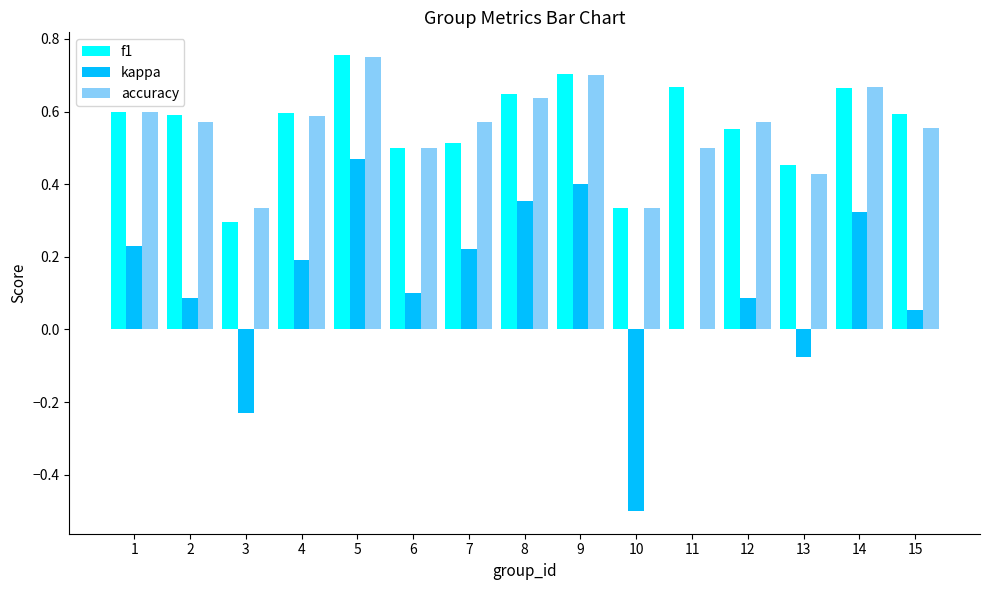

True or false: accuracy has a value of 1.0 at 8.

False